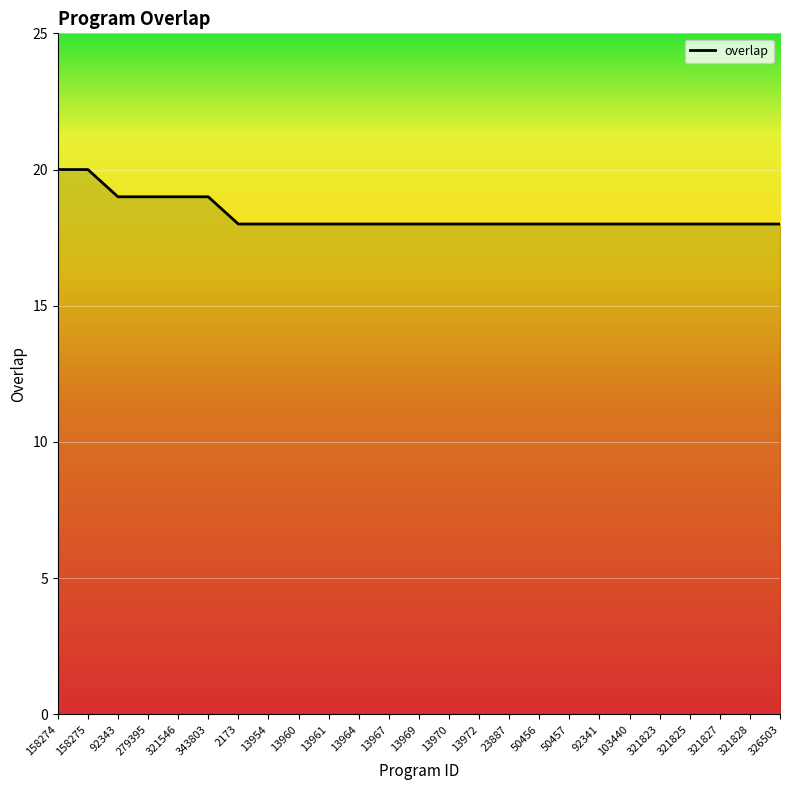

What is the sum of the values at 13972 and 13954?

36